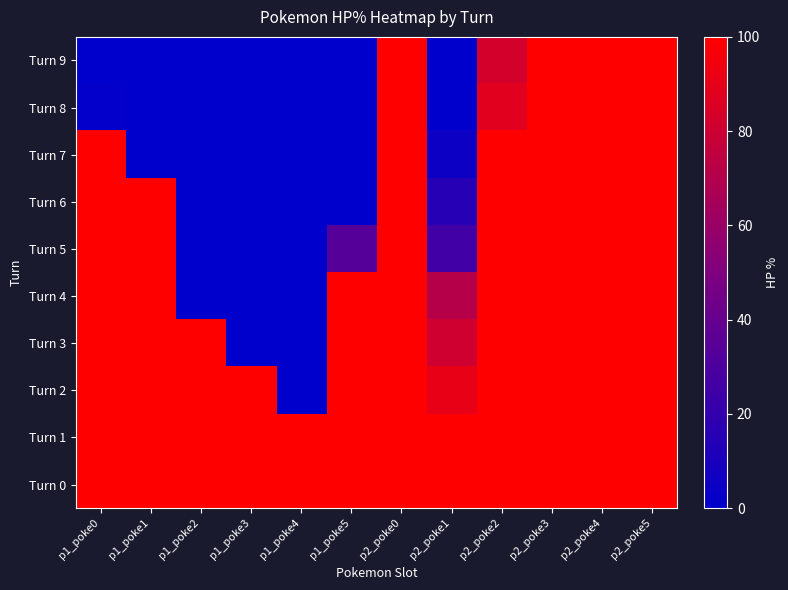

Which series has the widest spread of values?

Turn 2